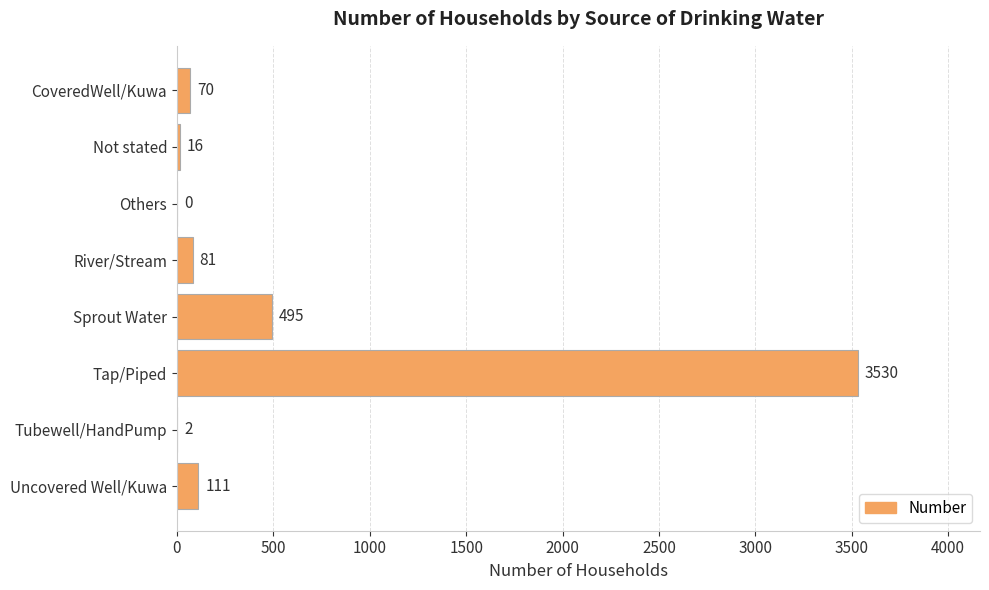

True or false: the data shows 327 at Sprout Water.

False